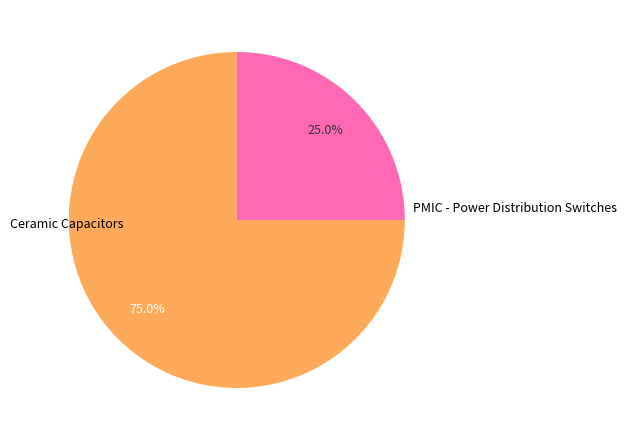

Does any single category account for the majority?

Yes